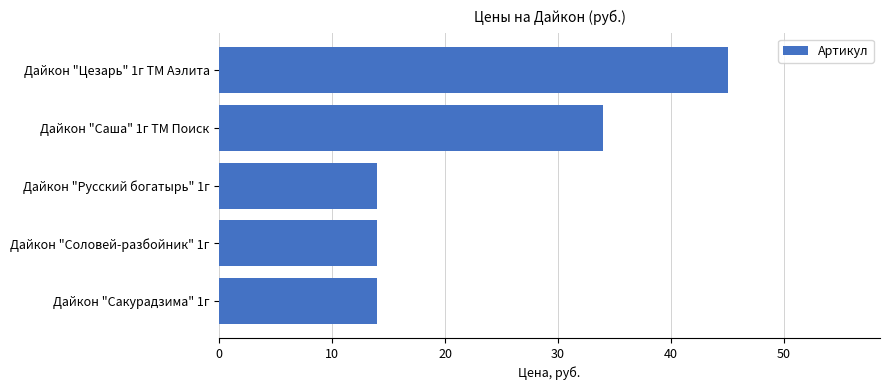

What is the greatest value displayed?

45